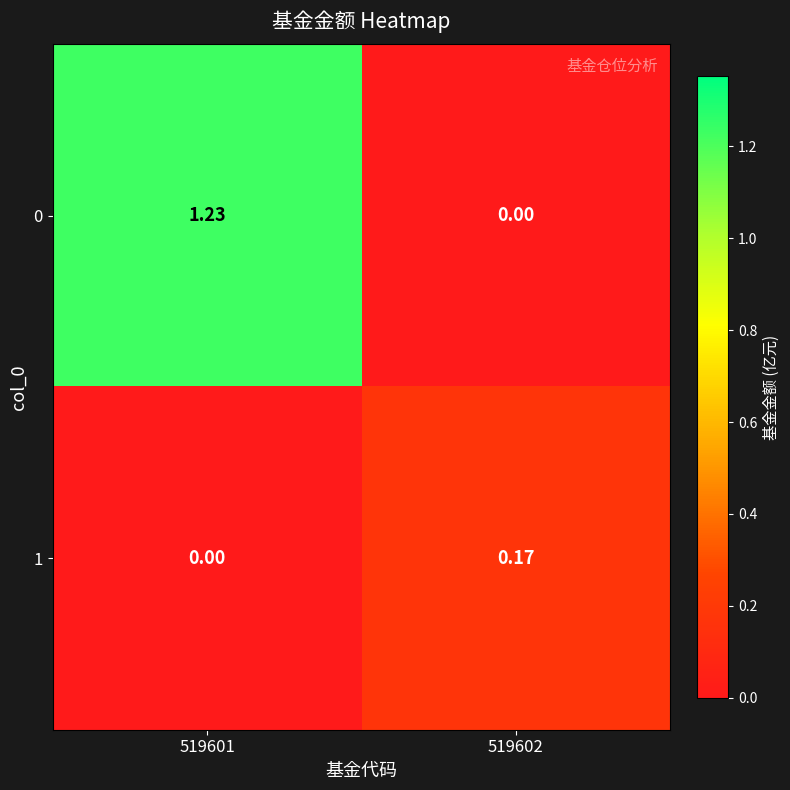

Count the number of data series in this chart.

2